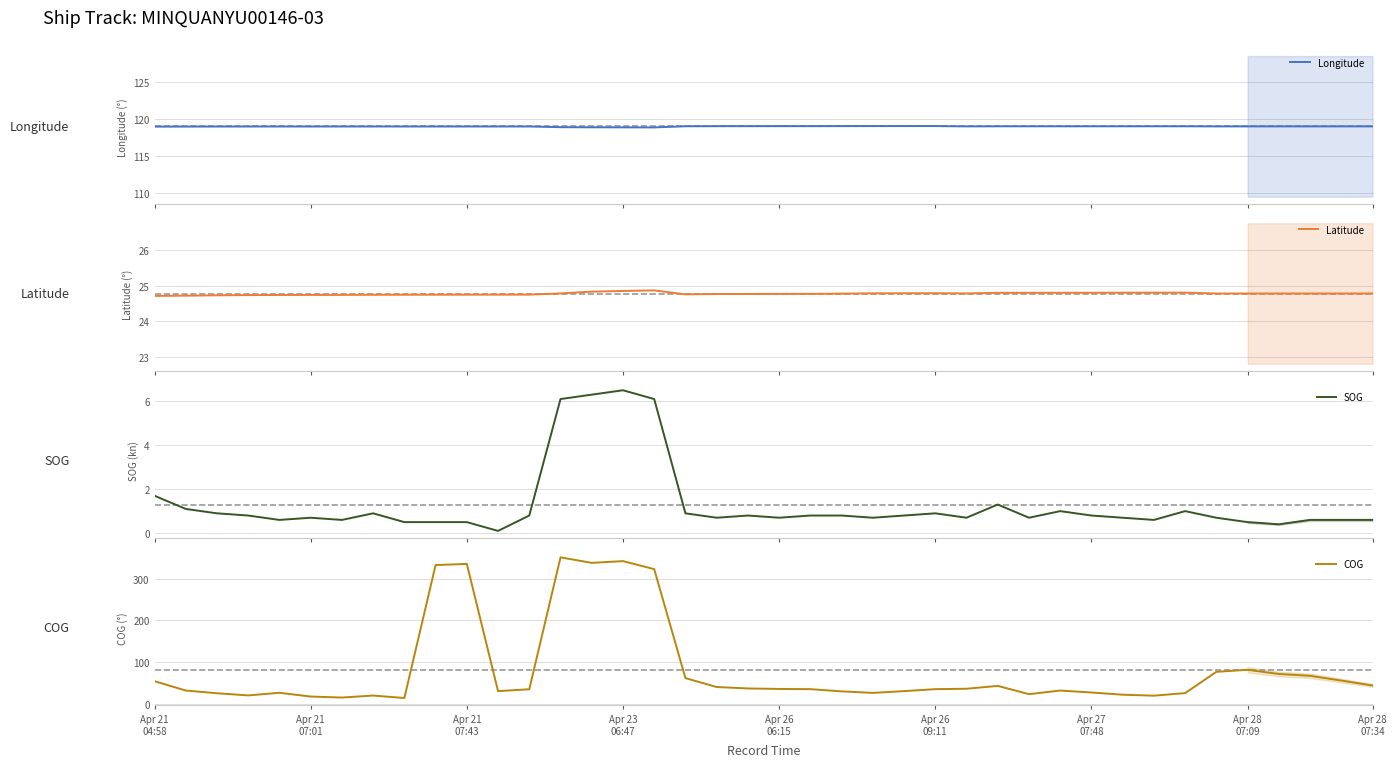

True or false: SOG and Longitude intersect in this chart.

False